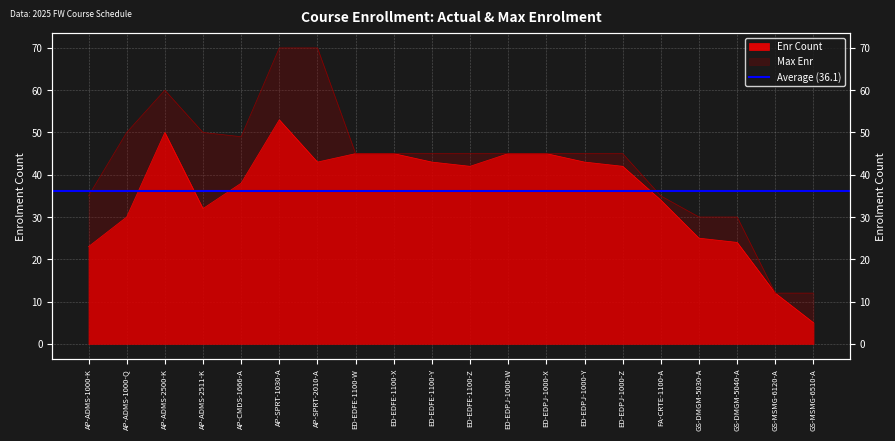

Rank the categories by Max Enr value from highest to lowest.

AP-SPRT-1030-A, AP-SPRT-2010-A, AP-ADMS-2500-K, AP-ADMS-1000-Q, AP-ADMS-2511-K, AP-CMDS-1666-A, ED-EDFE-1100-W, ED-EDFE-1100-X, ED-EDFE-1100-Y, ED-EDFE-1100-Z, ED-EDPJ-1000-W, ED-EDPJ-1000-X, ED-EDPJ-1000-Y, ED-EDPJ-1000-Z, AP-ADMS-1000-K, FA-CRTE-1100-A, GS-DMGM-5030-A, GS-DMGM-5040-A, GS-MSMG-6120-A, GS-MSMG-6510-A